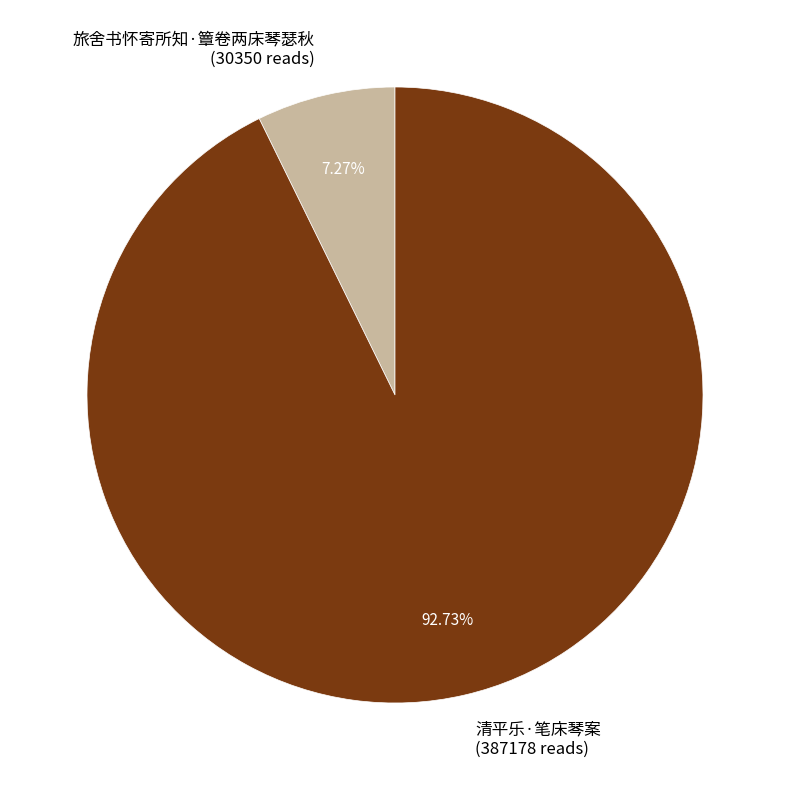

True or false: 清平乐·笔床琴案 accounts for 93% of the total.

True